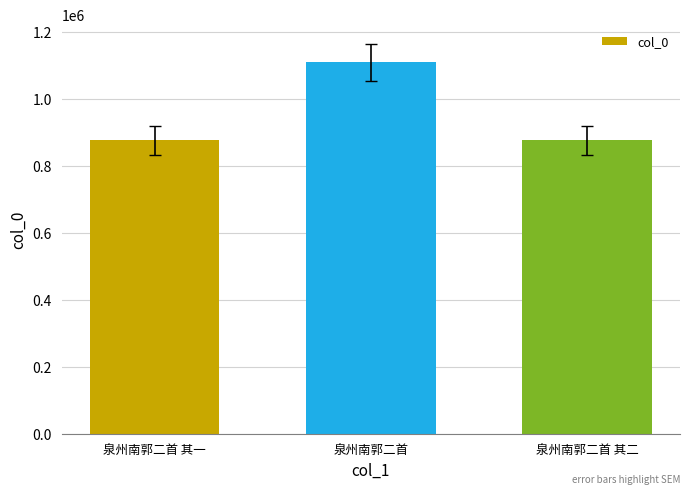

What is the label of the 3rd bar from the left?

泉州南郭二首 其二